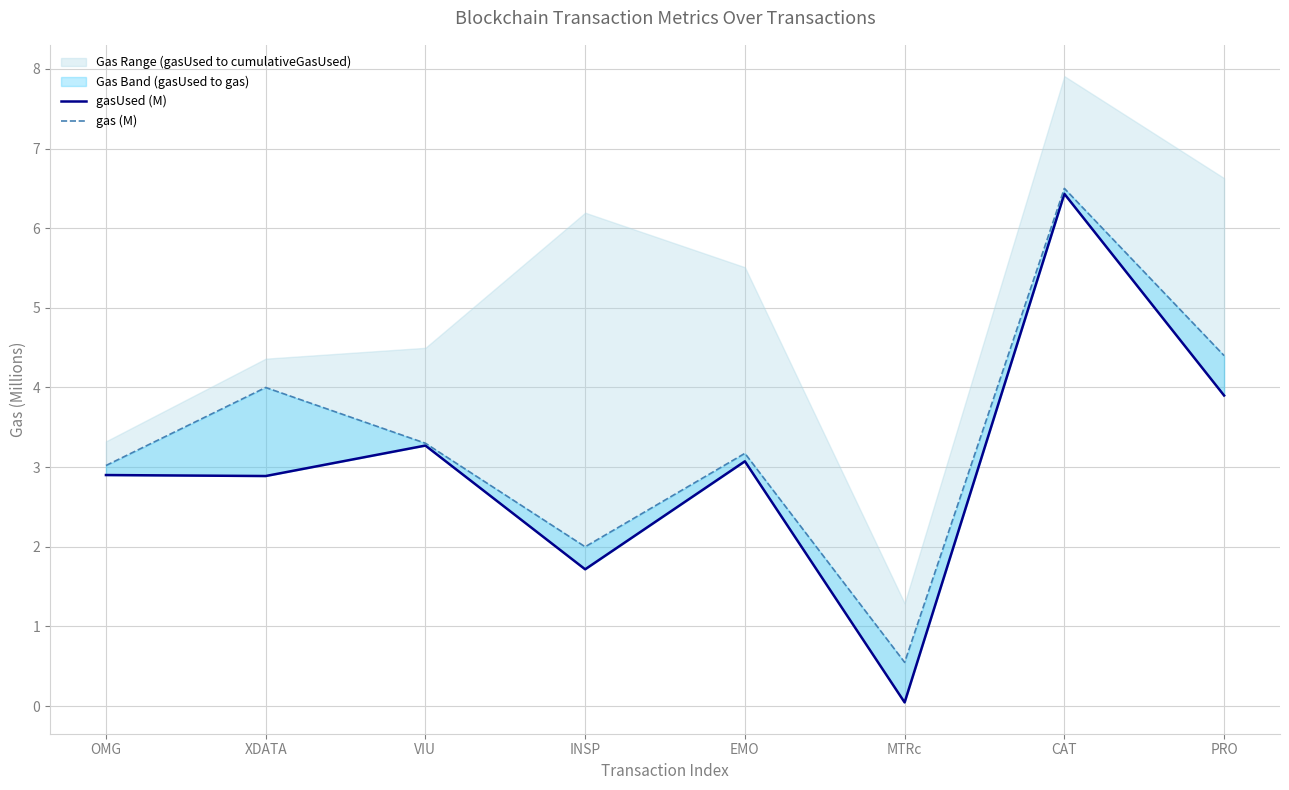

Where is gas (M) nearest to the value 3?

OMG